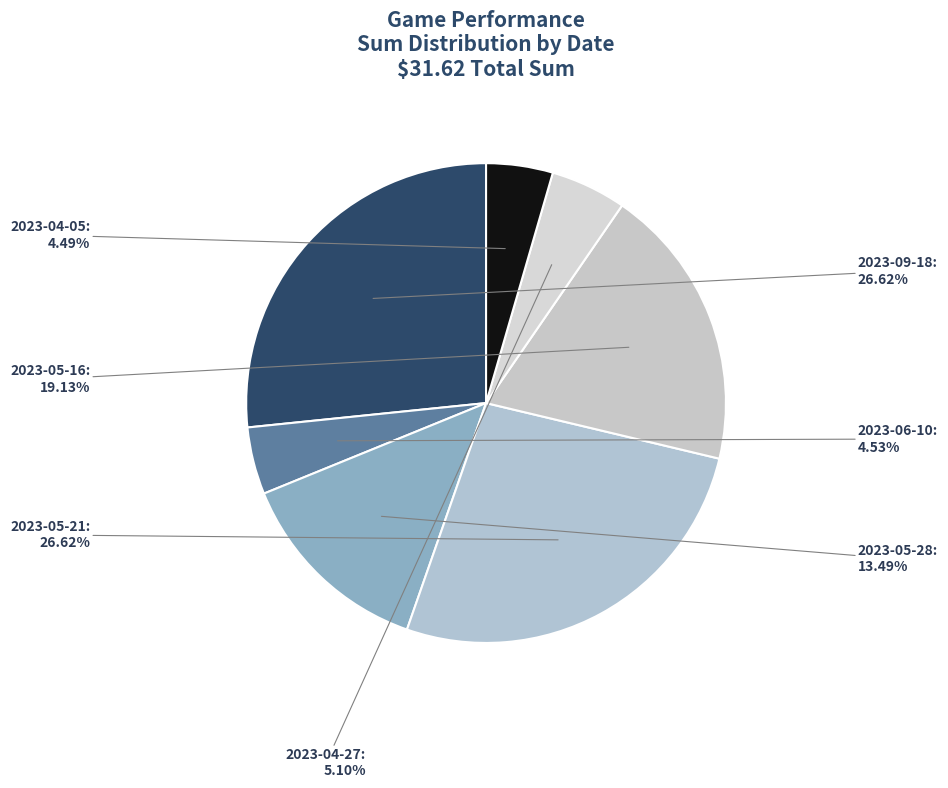

Does 2023-05-16 account for over 50% of the chart?

No